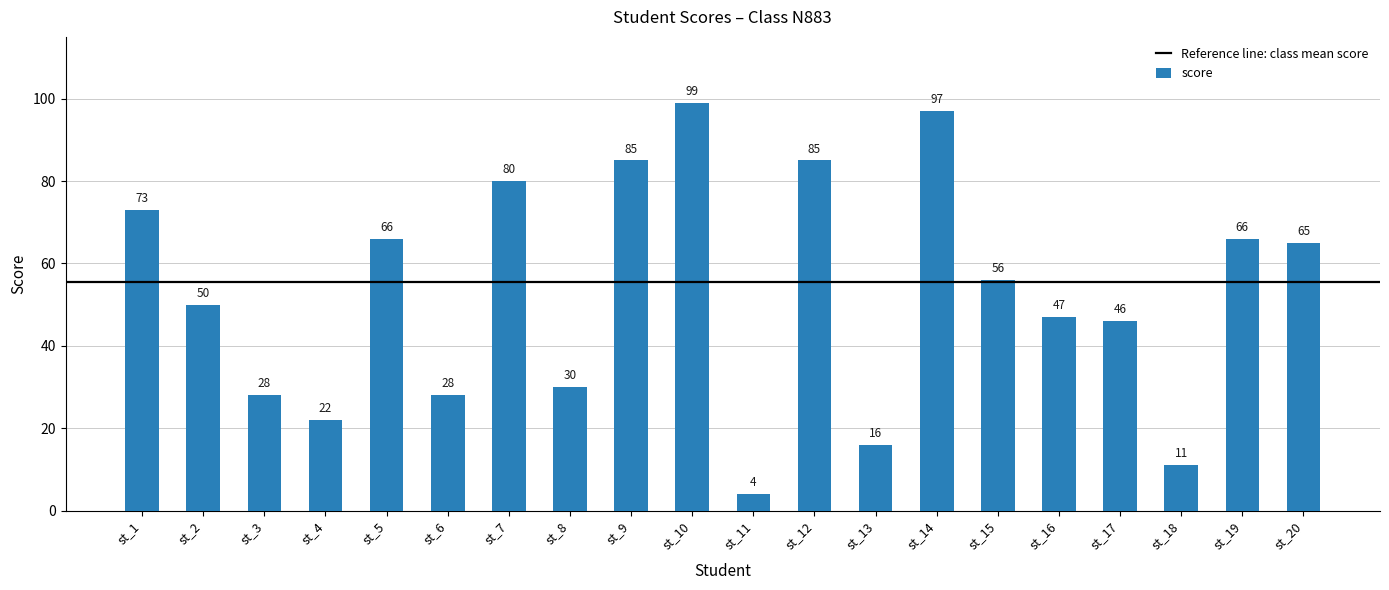

How many data points does each series have?

20